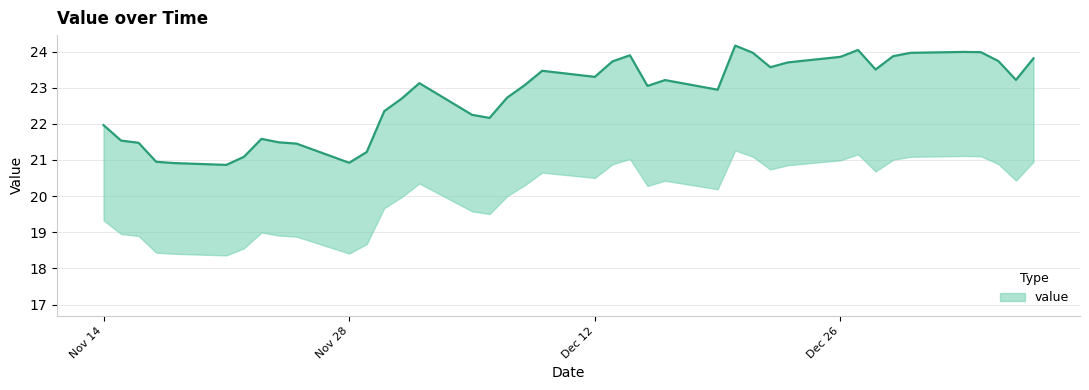

Which has a higher value, 2022-12-22 or 2023-01-06?

2023-01-06